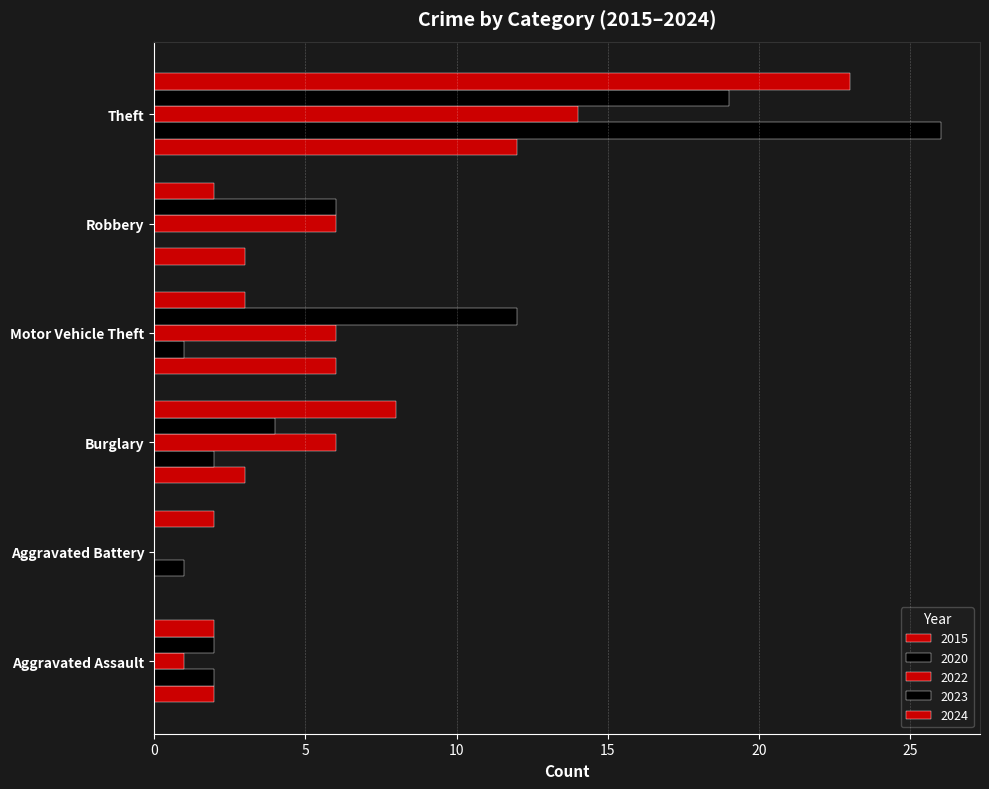

How many positive values does the 2023 series have?

5